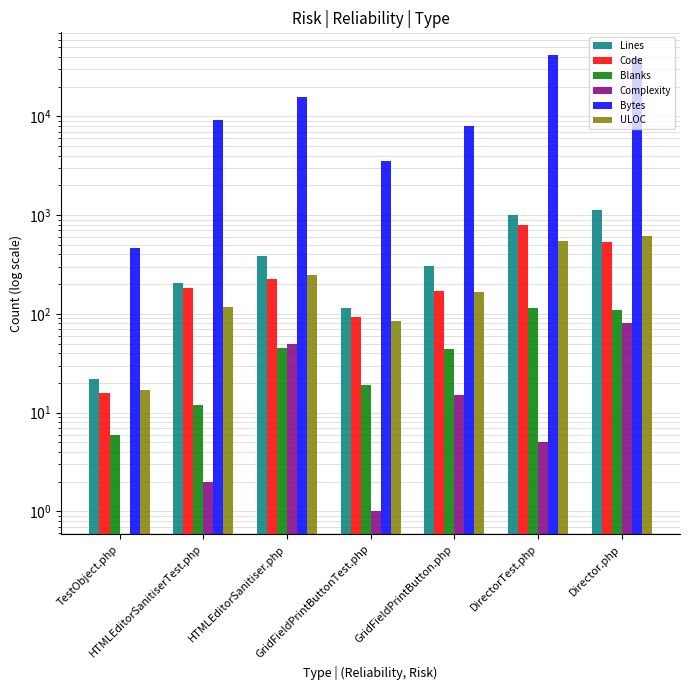

Reading left to right, transcribe all the data shown in this chart.

Lines: 22	204	384	114	309	1015	1126
Code: 16	184	225	92	172	786	536
Blanks: 6	12	45	19	44	115	110
Complexity: 0	2	50	1	15	5	81
Bytes: 466	9151	15608	3529	7961	41714	38852
ULOC: 17	118	249	84	168	549	616